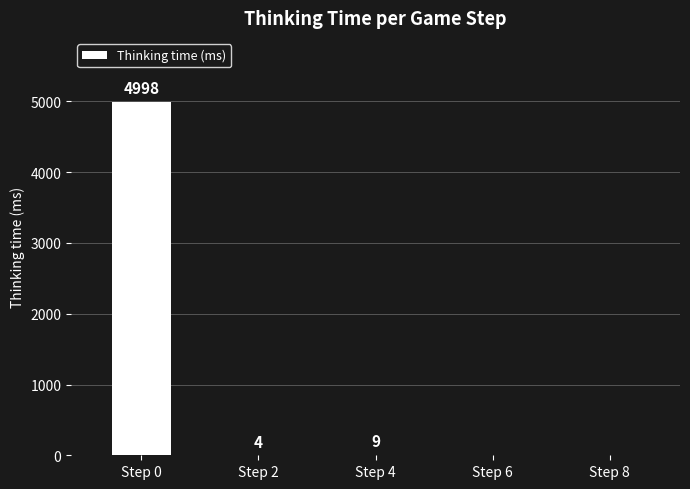

Reading left to right, extract all data points from this chart.

4998	4	9	0	0